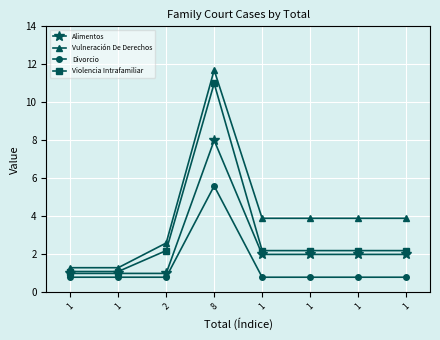

True or false: Vulneración De Derechos and Violencia Intrafamiliar cross at least once.

False